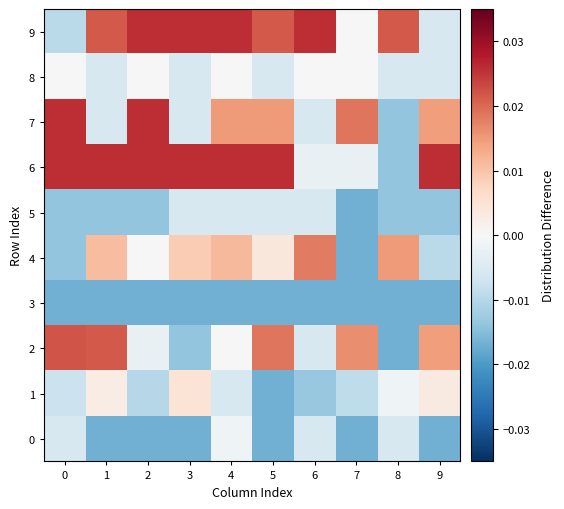

Between 8 and 9, which series saw the biggest shift?

6